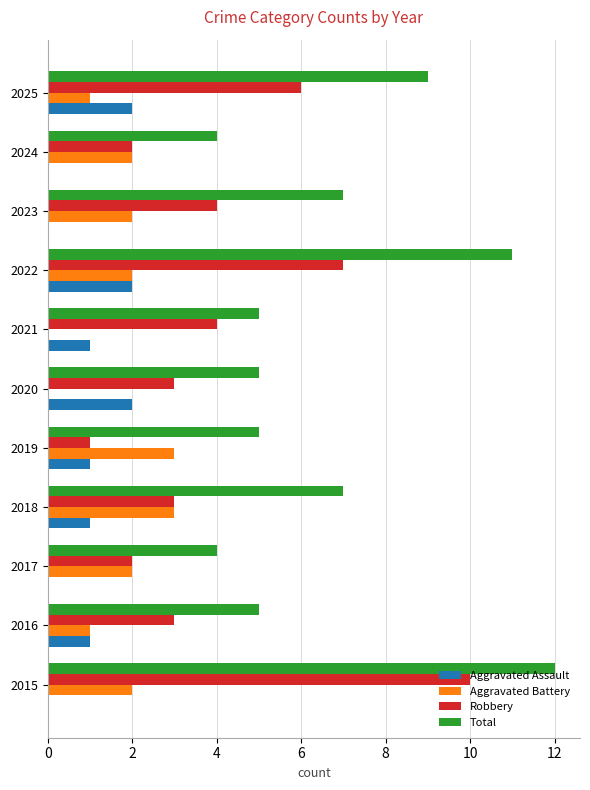

At which category is the sum across all series the highest?

2015